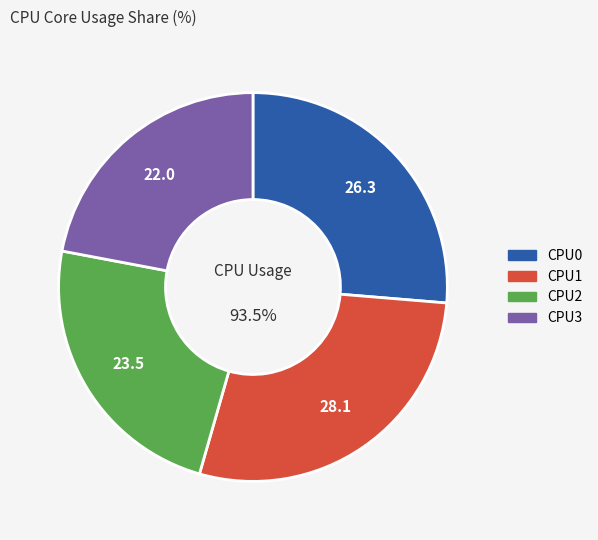

How many slices are in this pie chart?

4